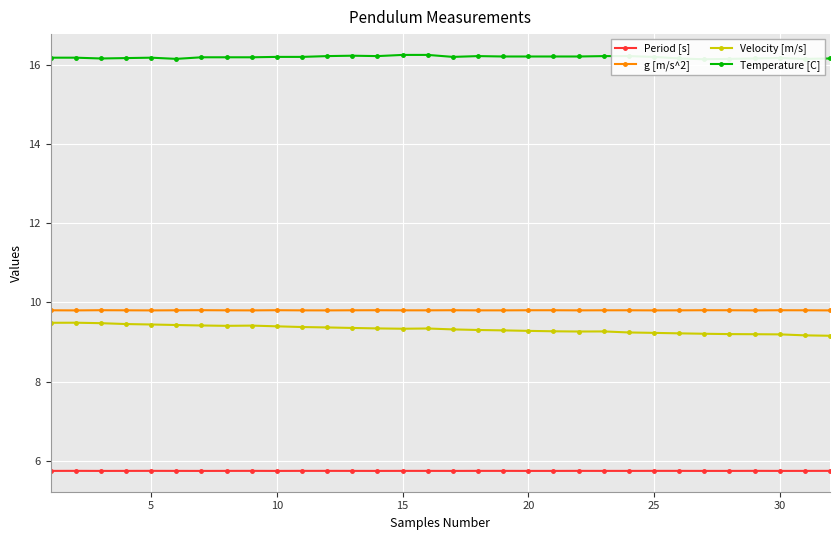

What is the minimum value for g [m/s^2]?

9.8